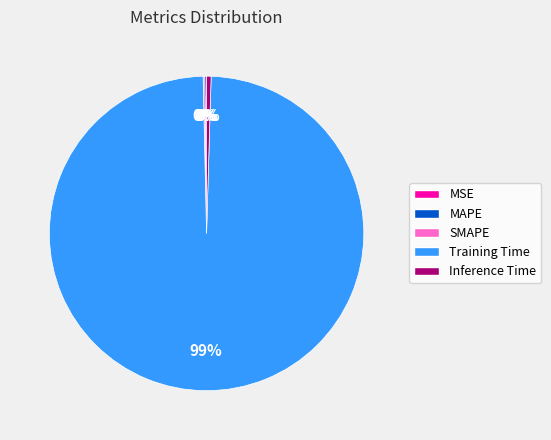

Which category has the biggest portion of the pie?

Training Time